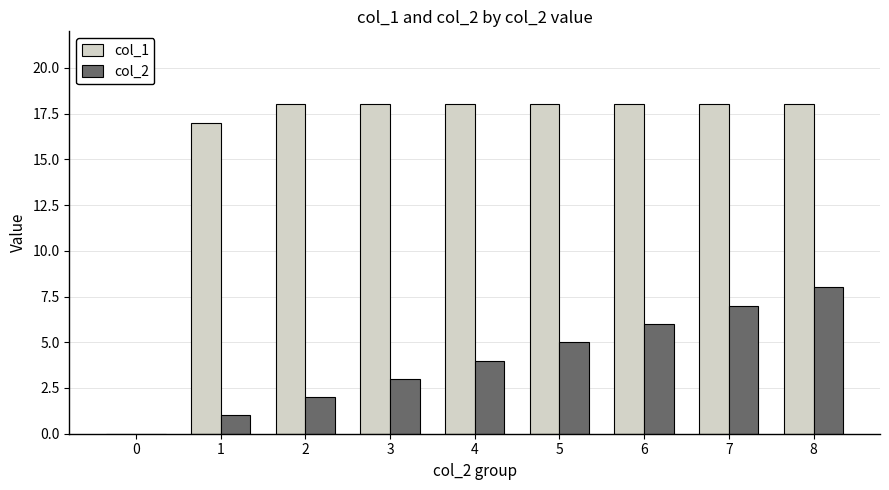

At which label does col_2 reach its peak?

8